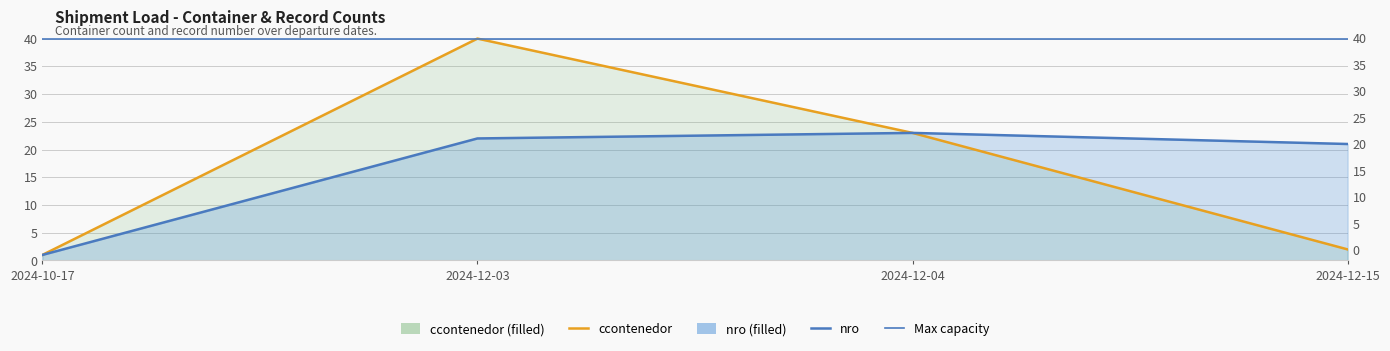

What is the sum of the nro values at 2024-12-03 and 2024-12-15?

43